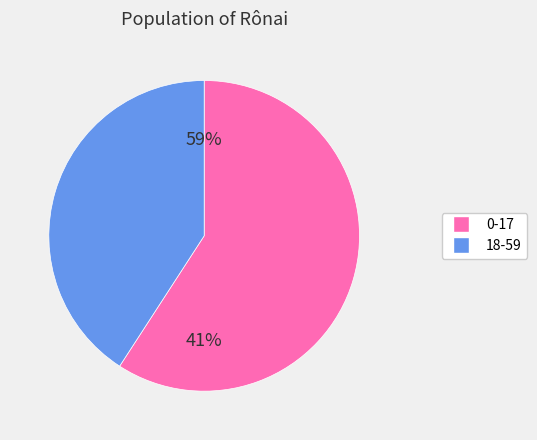

Count the number of slices in the pie.

2